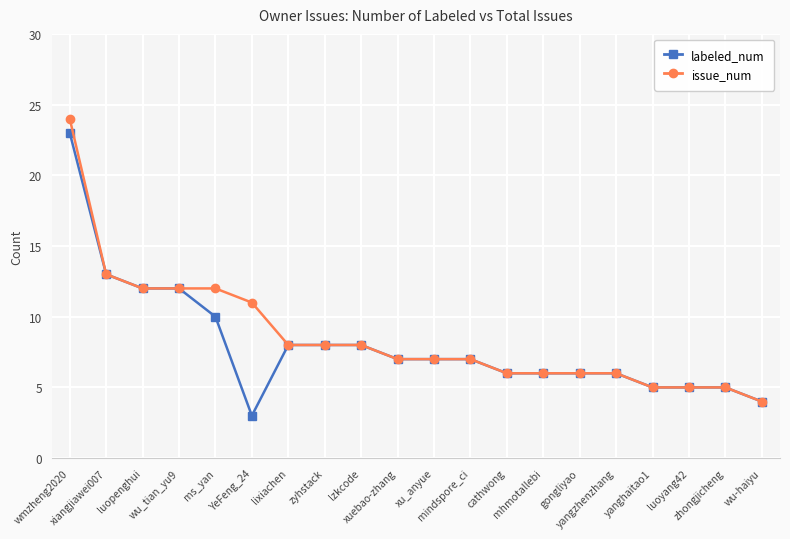

What is the value of the labeled_num point at the 15th from the left?

6